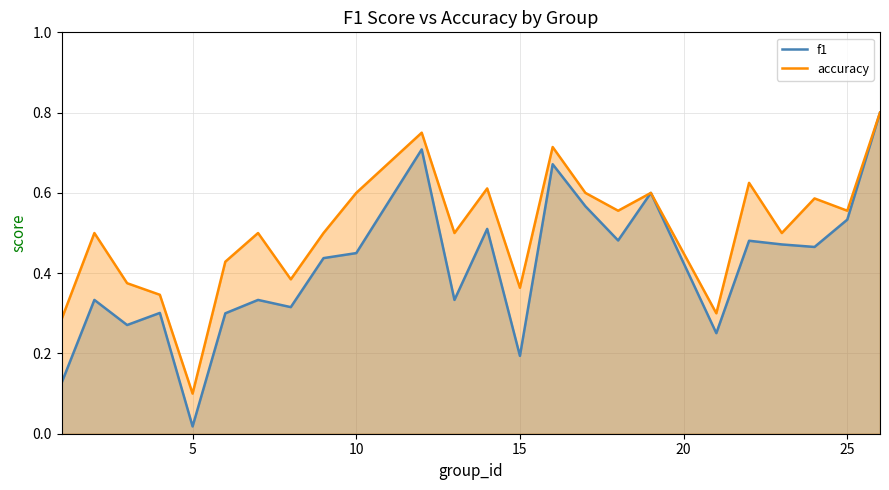

Which series has the largest total across all categories?

accuracy